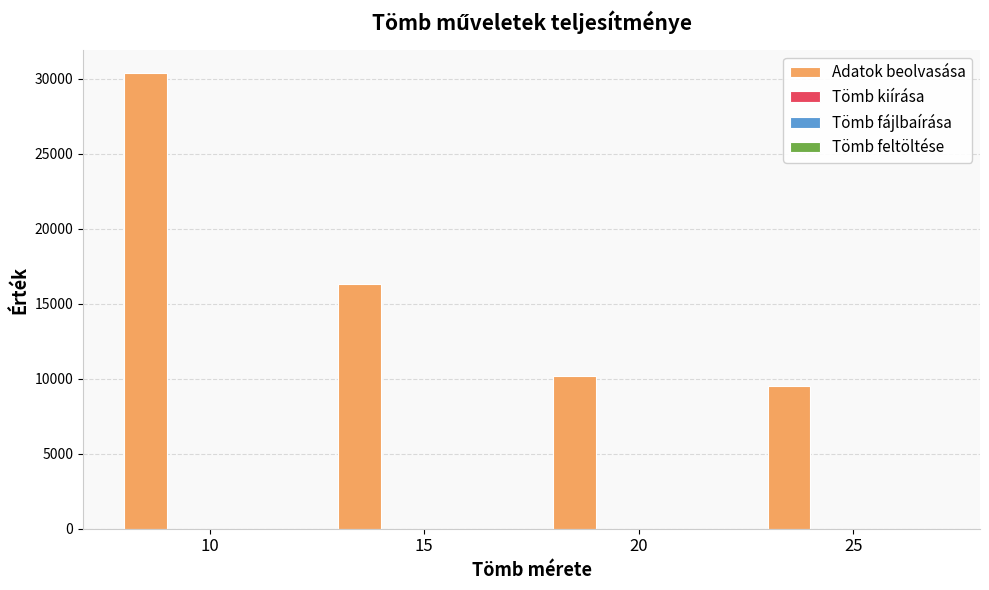

How many categories are shown in the chart?

4